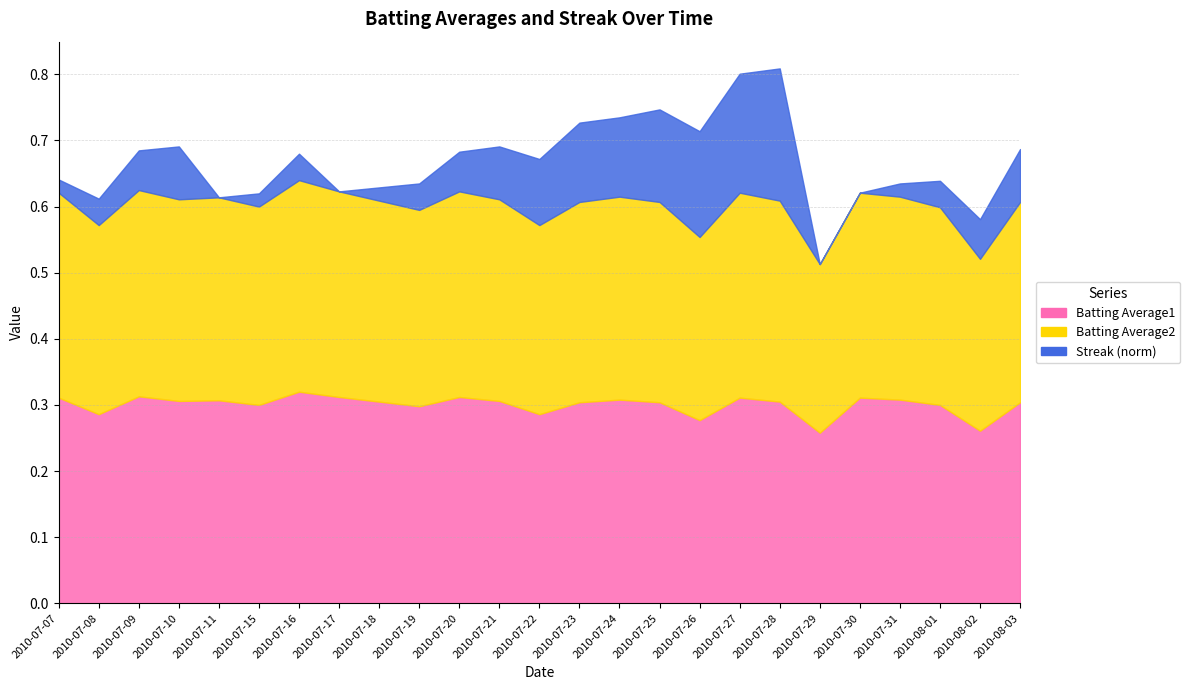

True or false: Streak (norm) has a value of -0.1 at 2010-07-11.

False